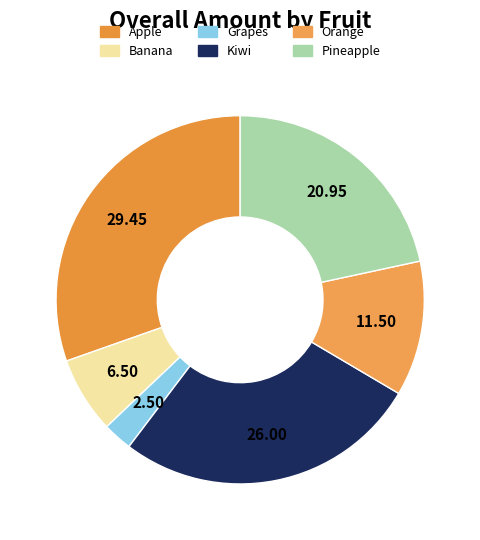

To the nearest percent, what percentage of the pie is Banana?

7%